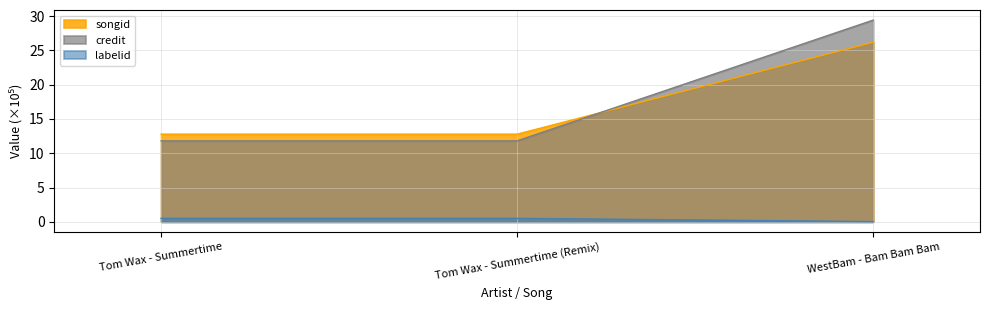

Rank the categories by songid value from lowest to highest.

Tom Wax - Summertime, Tom Wax - Summertime (Remix), WestBam - Bam Bam Bam